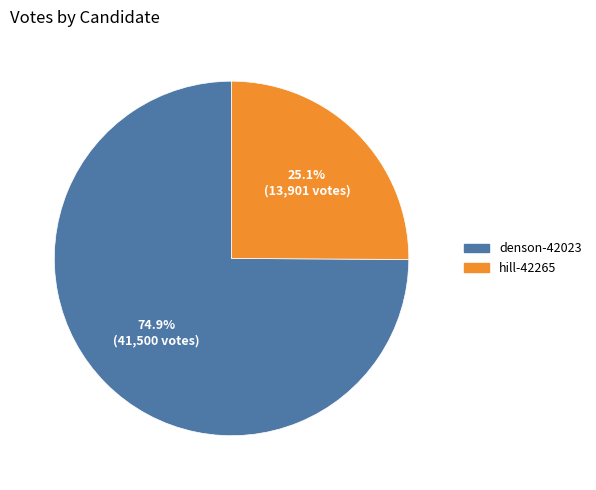

How many slices are in this pie chart?

2